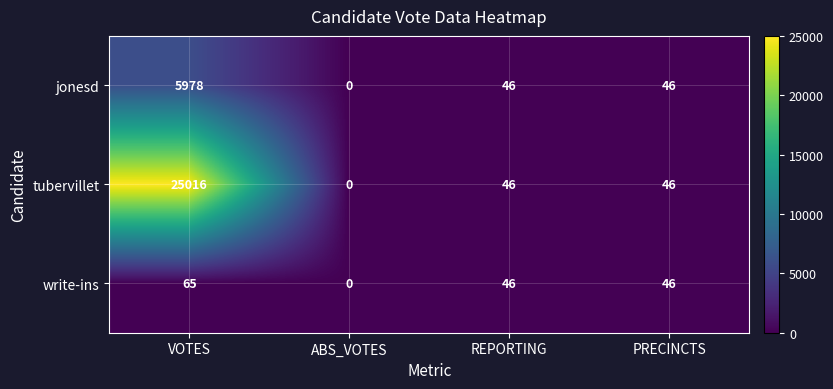

What is the difference between the maximum and second lowest values in the write-ins series?

19